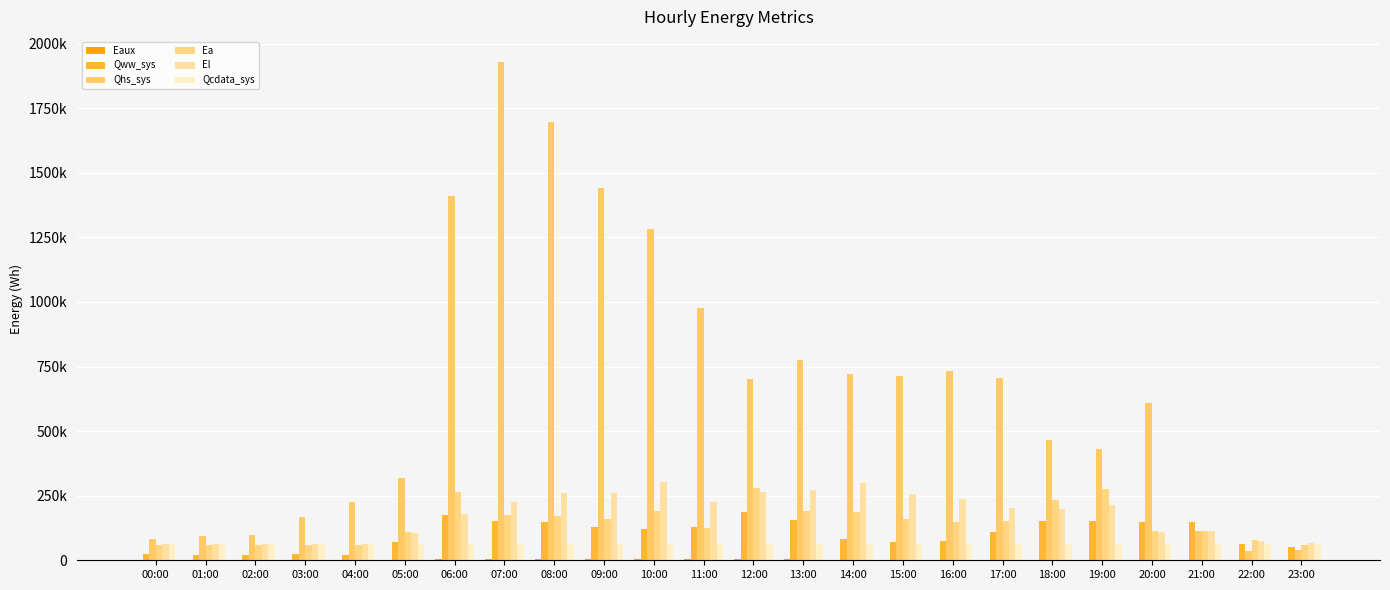

Rank the series by their maximum value, from lowest to highest.

Eaux, Qcdata_sys, Qww_sys, Ea, El, Qhs_sys